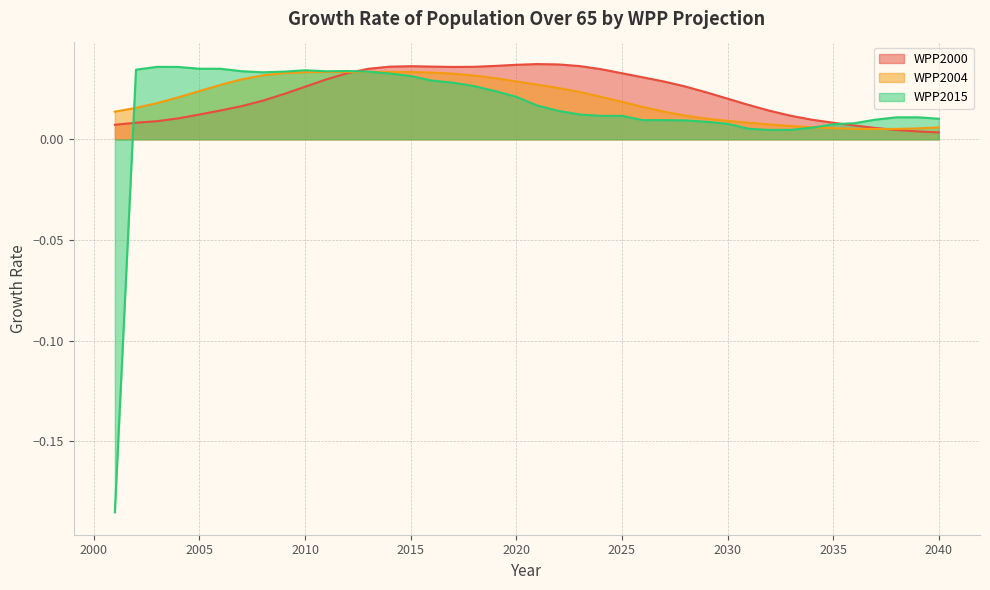

Where is WPP2015 nearest to the value 0?

2032